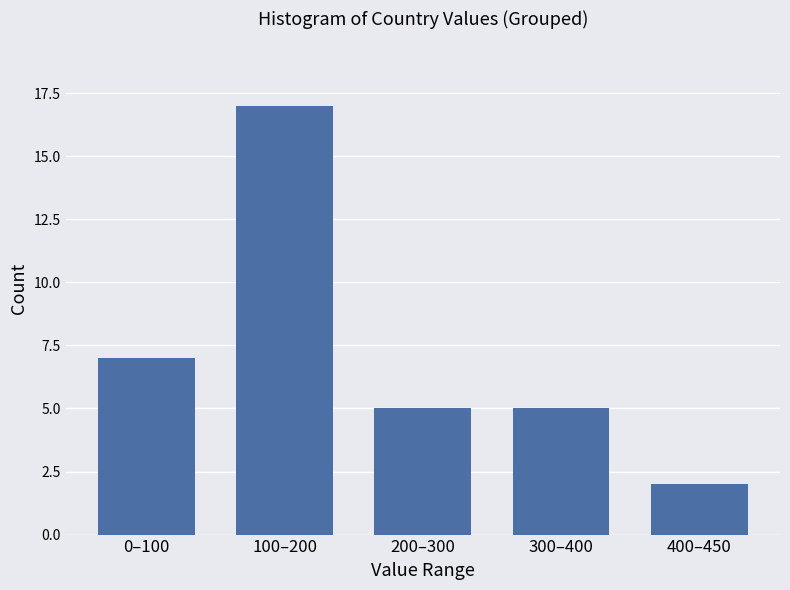

Reading left to right, extract all data points from this chart.

0–100=7	100–200=17	200–300=5	300–400=5	400–450=2